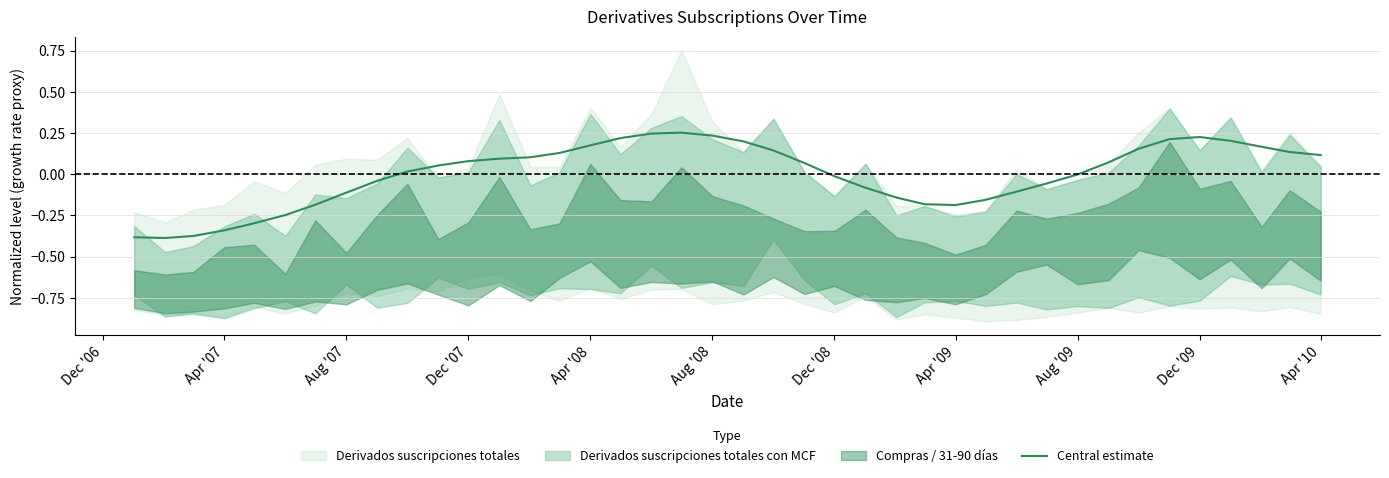

At which category does the data reach its first local valley?

Apr '07